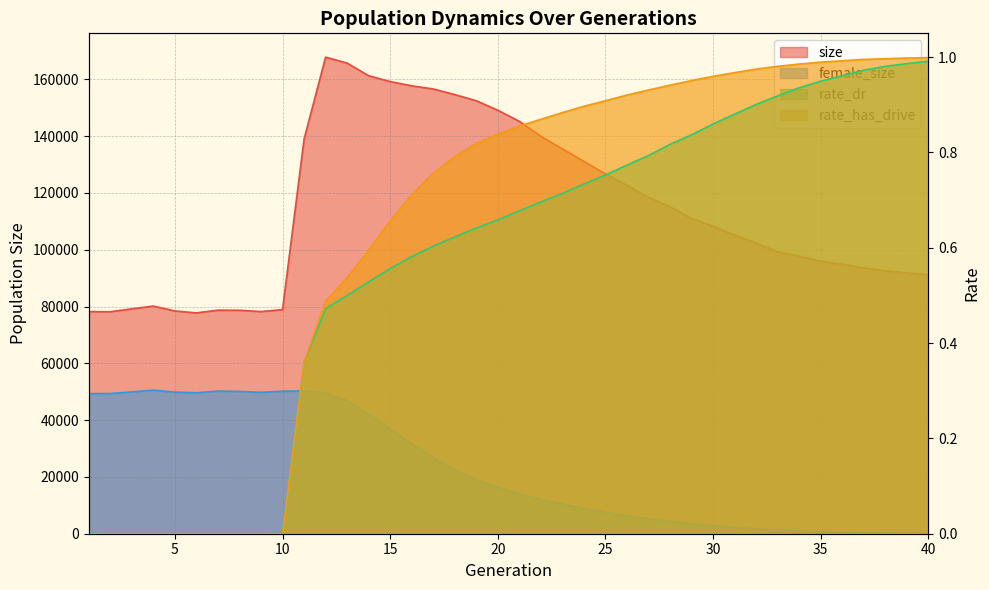

Where is rate_dr nearest to the value 0?

1